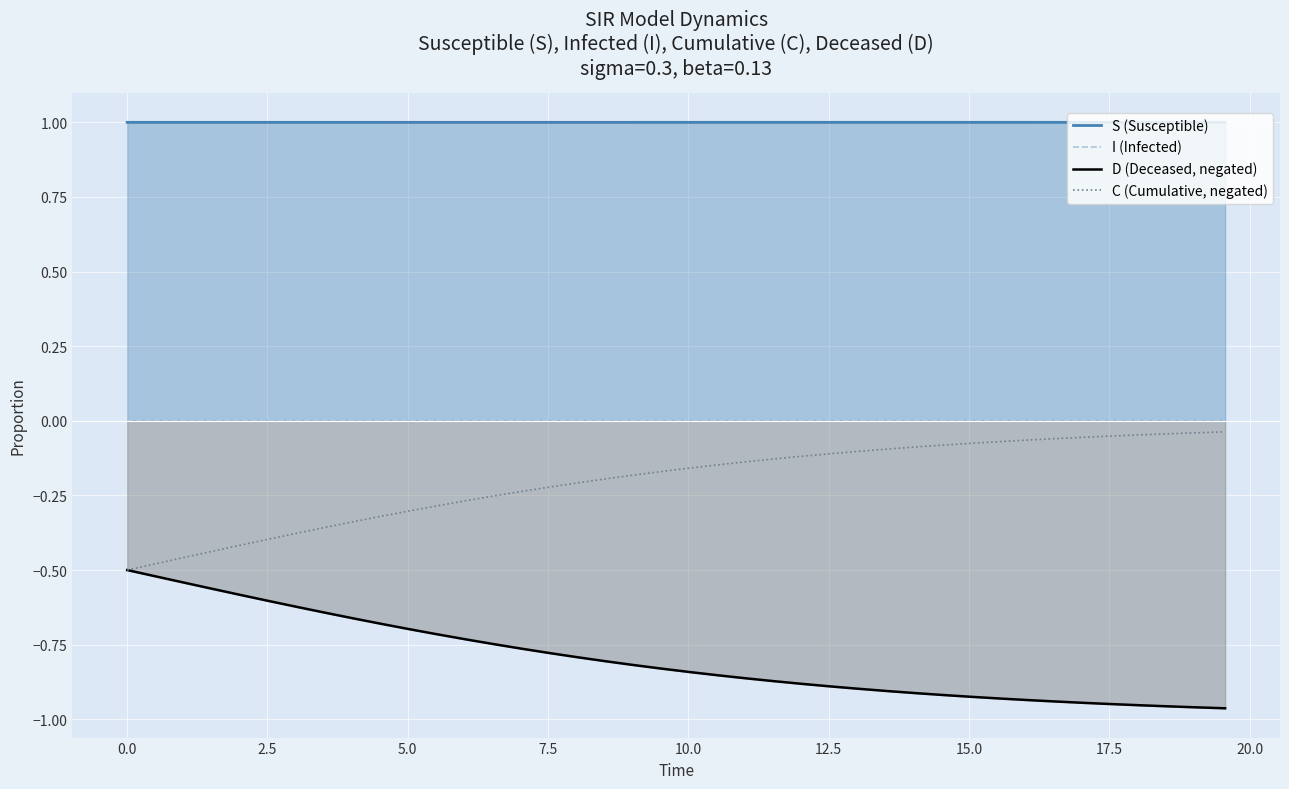

True or false: S (Susceptible) and I (Infected) intersect in this chart.

False